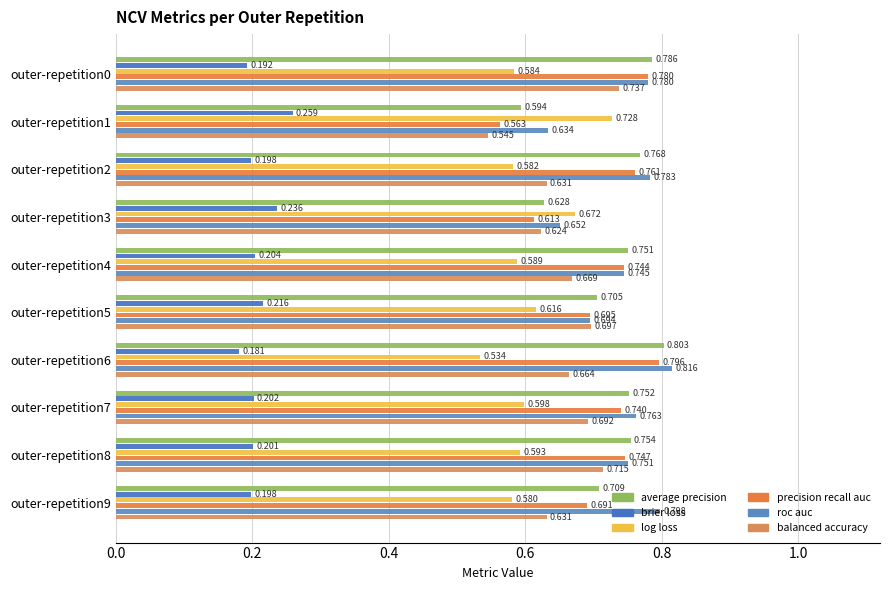

How many data points does each series have?

10